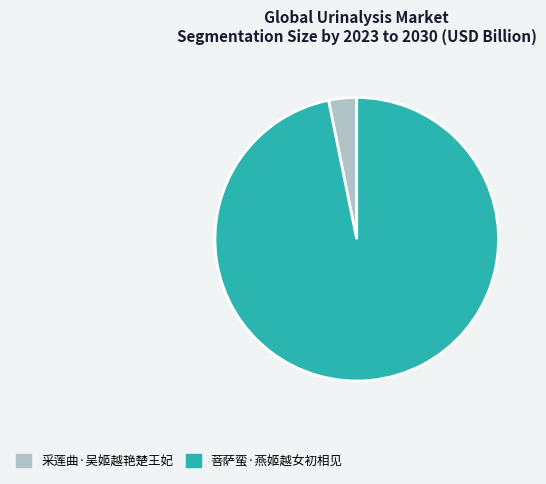

What is the majority slice?

菩萨蛮·燕姬越女初相见